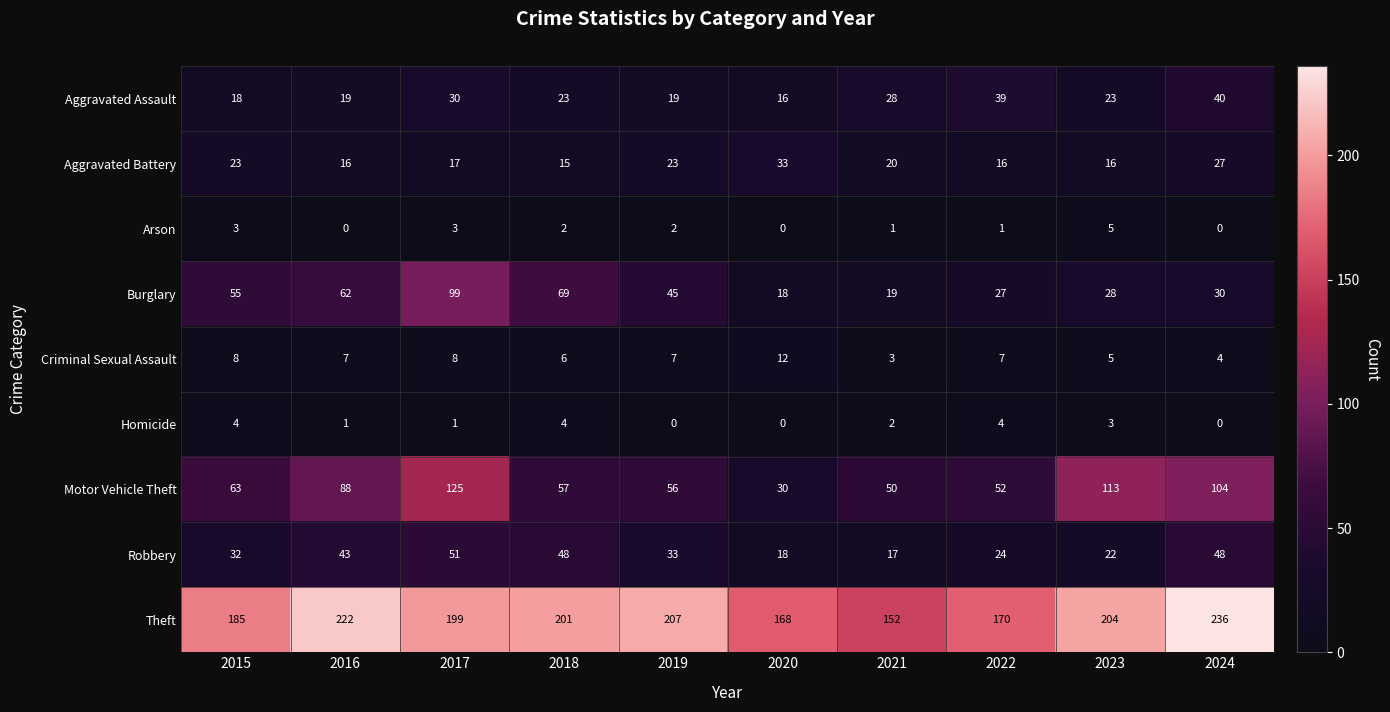

What is the spread (max minus min) of values at 2015?

182